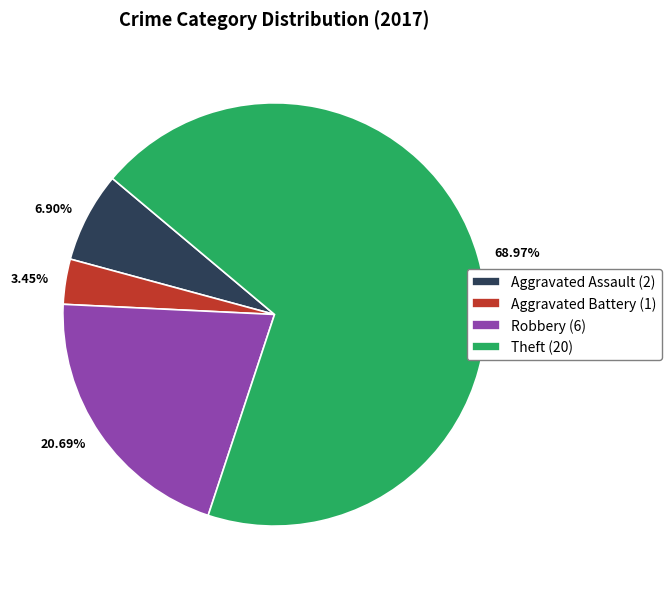

Do Theft and Aggravated Battery together represent more than half of the pie?

Yes